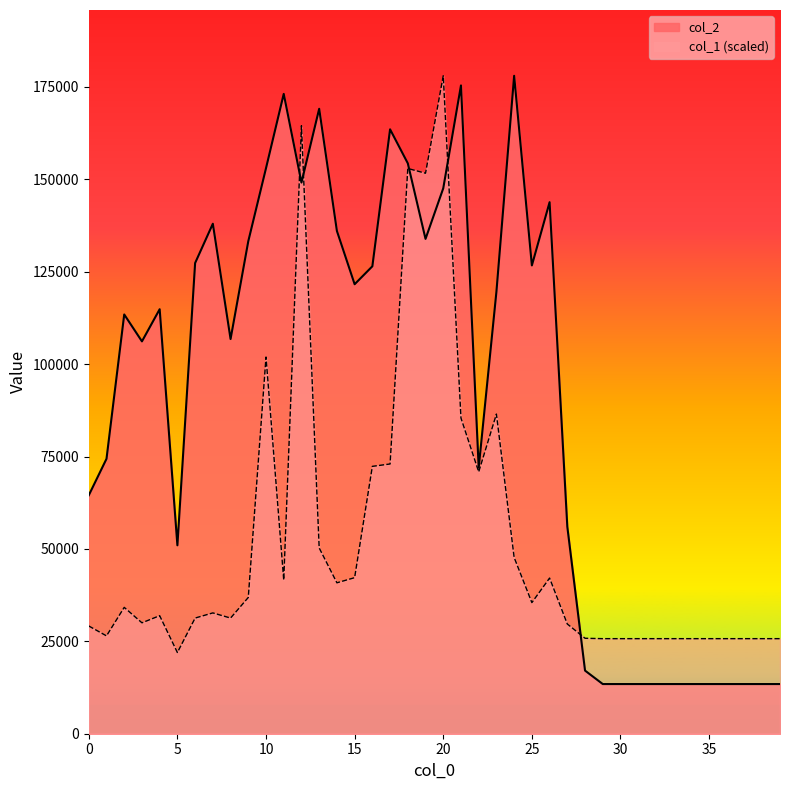

At how many categories does at least one series exceed 60209?

26